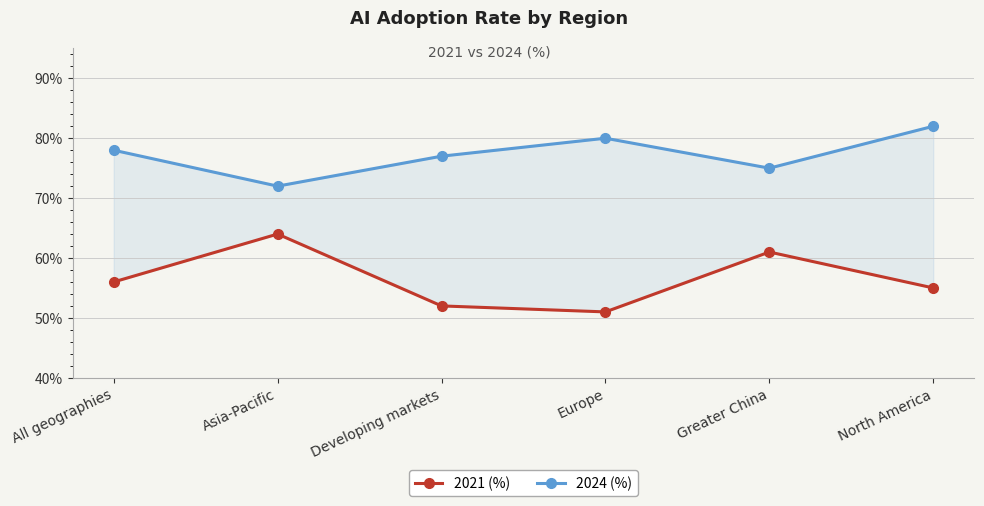

What is the value of the 2021 (%) point at the 3rd from the left?

52